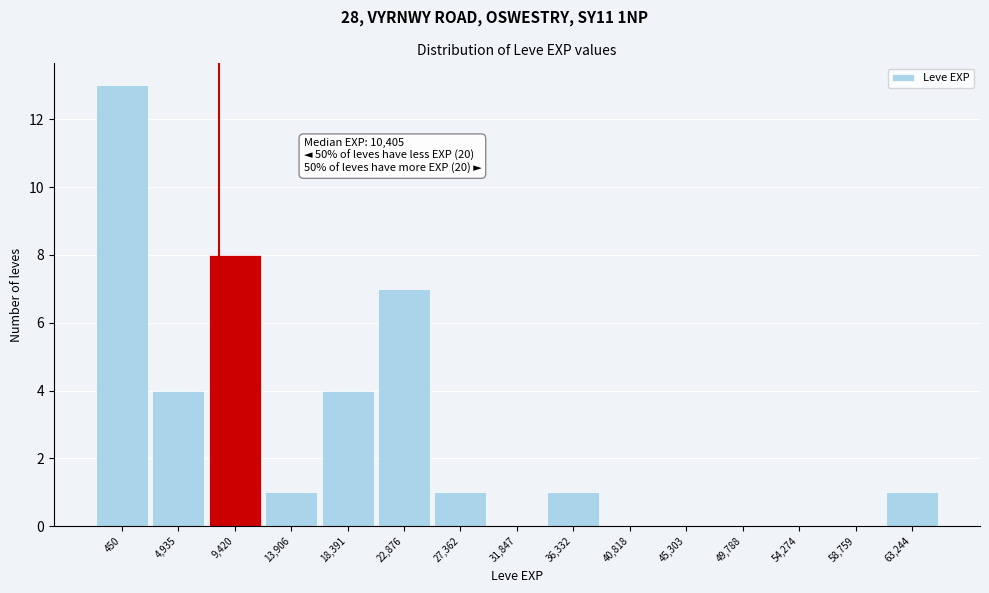

Reading left to right, what are all the values shown in this chart?

450=13	4,935=4	9,420=8	13,906=1	18,391=4	22,876=7	27,362=1	31,847=0	36,332=1	40,818=0	45,303=0	49,788=0	54,274=0	58,759=0	63,244=1